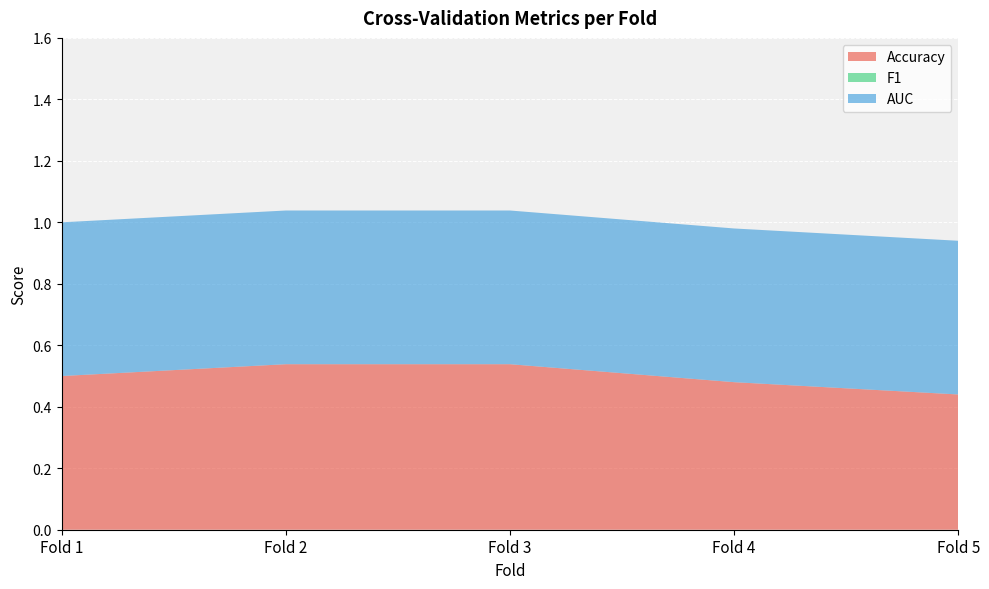

Reading left to right, transcribe all the data shown in this chart.

Accuracy: 0.5	0.5	0.5	0.5	0.4
F1: 0.0	0.0	0.0	0.0	0.0
AUC: 0.5	0.5	0.5	0.5	0.5